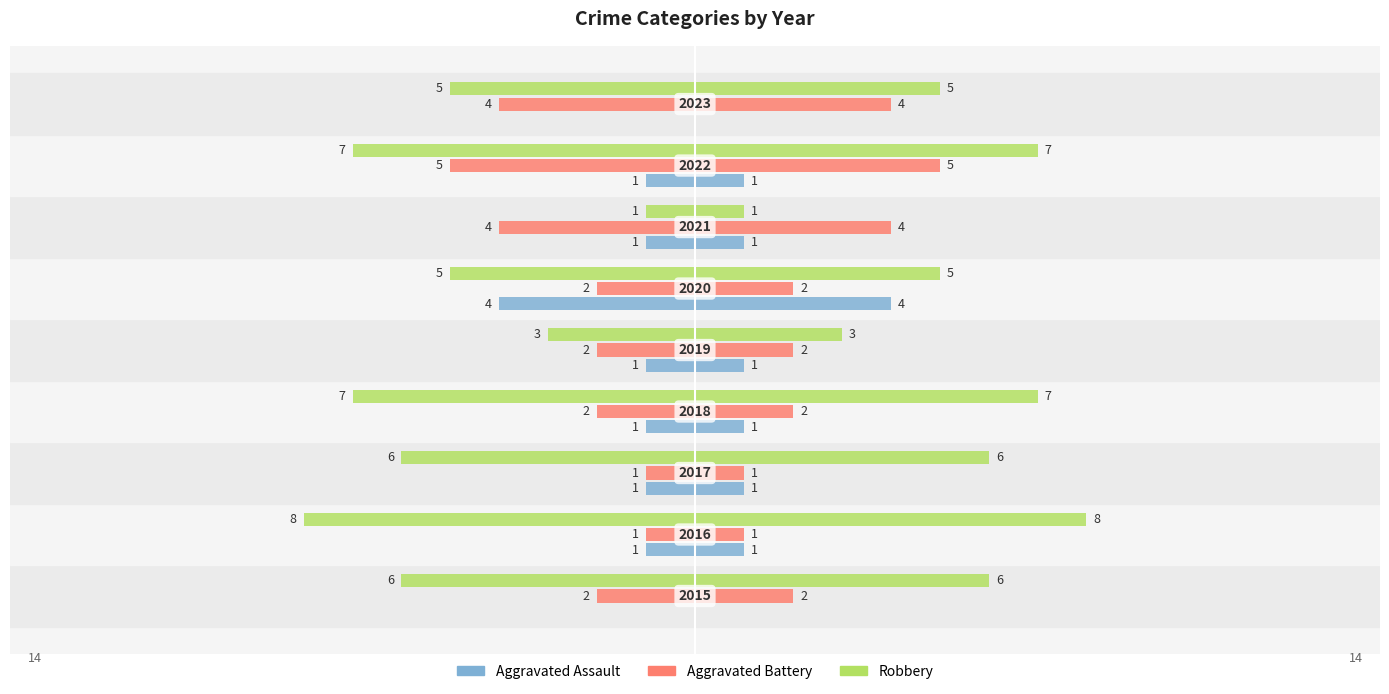

How many bars are there in total?

27